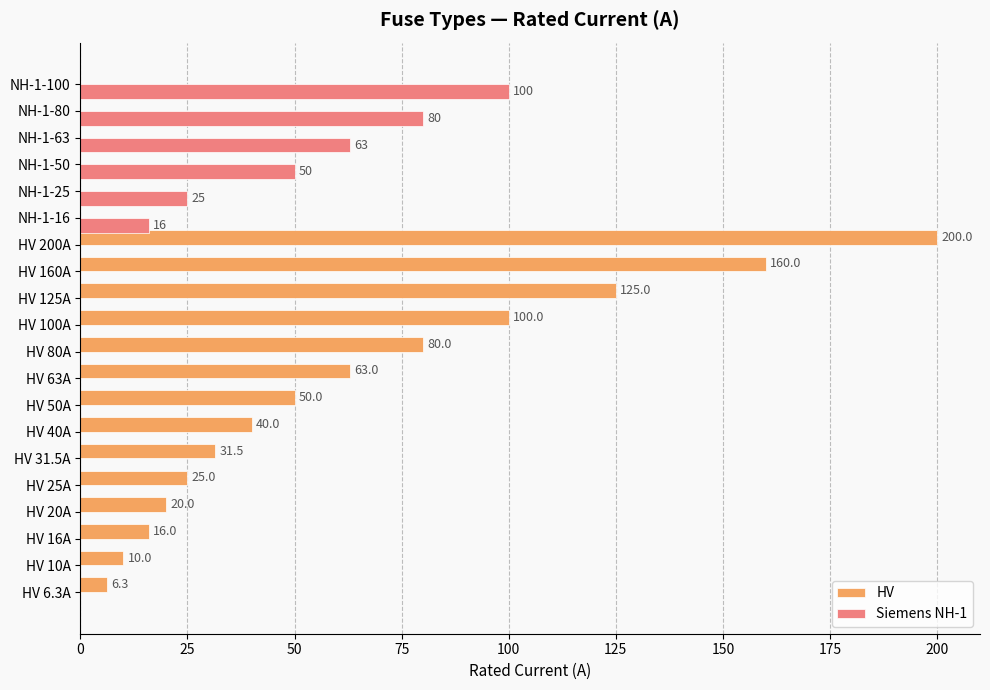

Between HV 80A and NH-1-25, which series saw the biggest shift?

HV